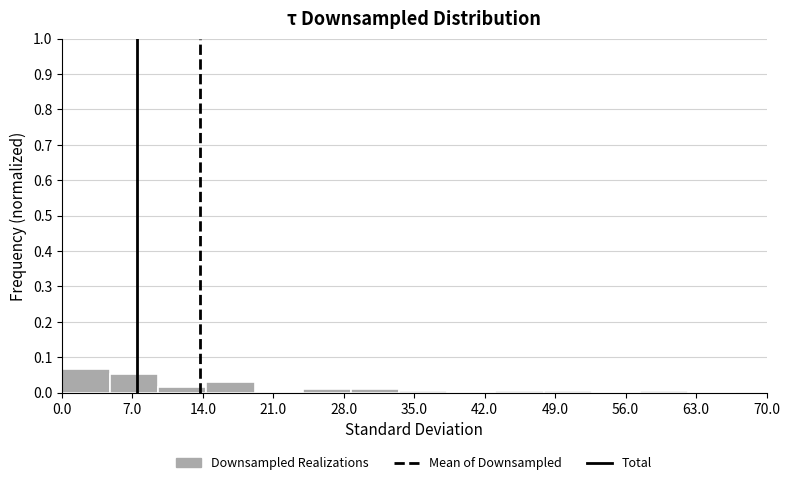

Over which range of the x-axis is the bar tallest?

0 to 5